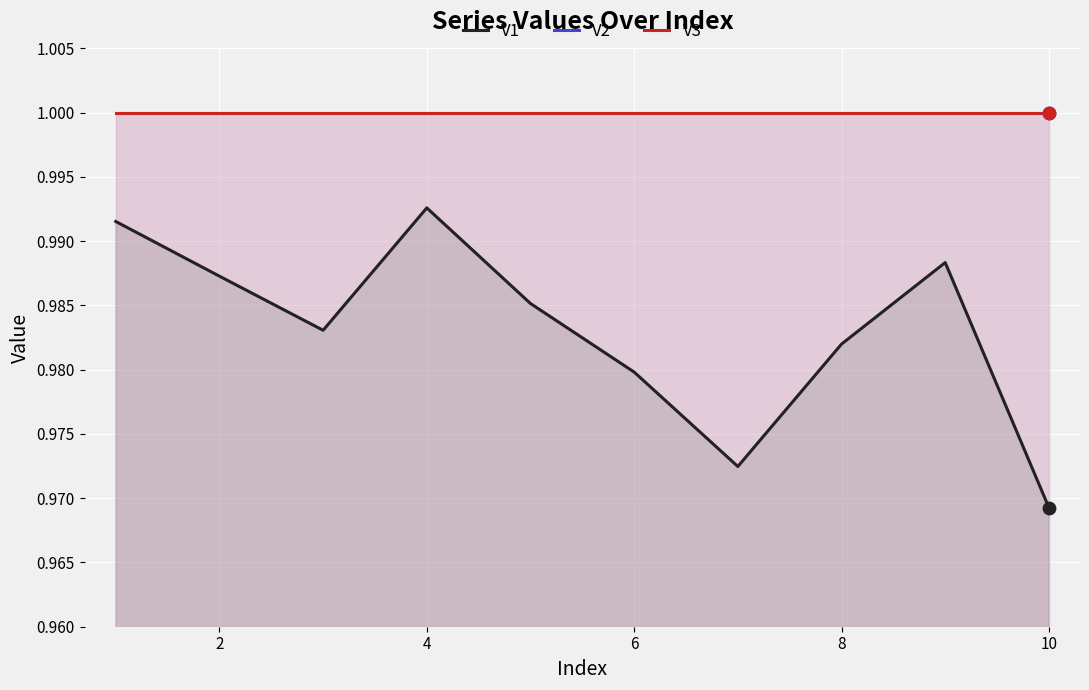

Which series has the largest total across all categories?

V2